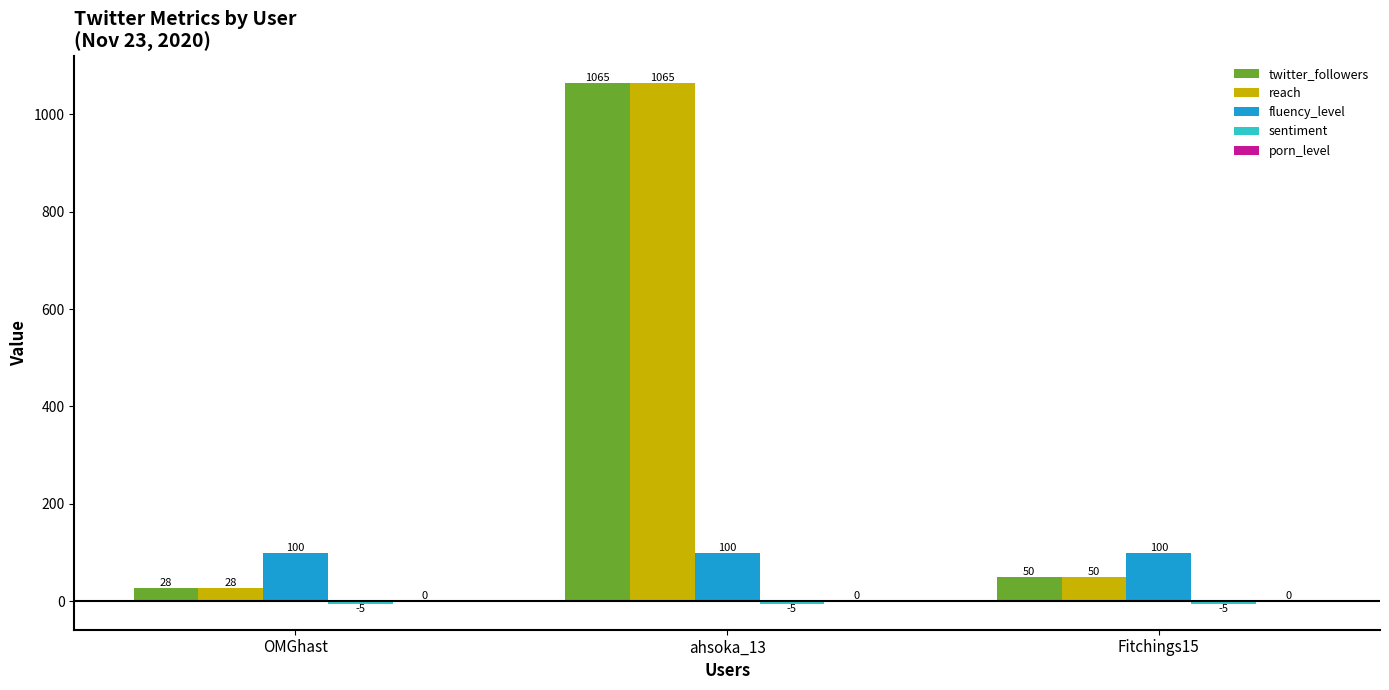

What is the difference between the highest and lowest values at OMGhast?

105